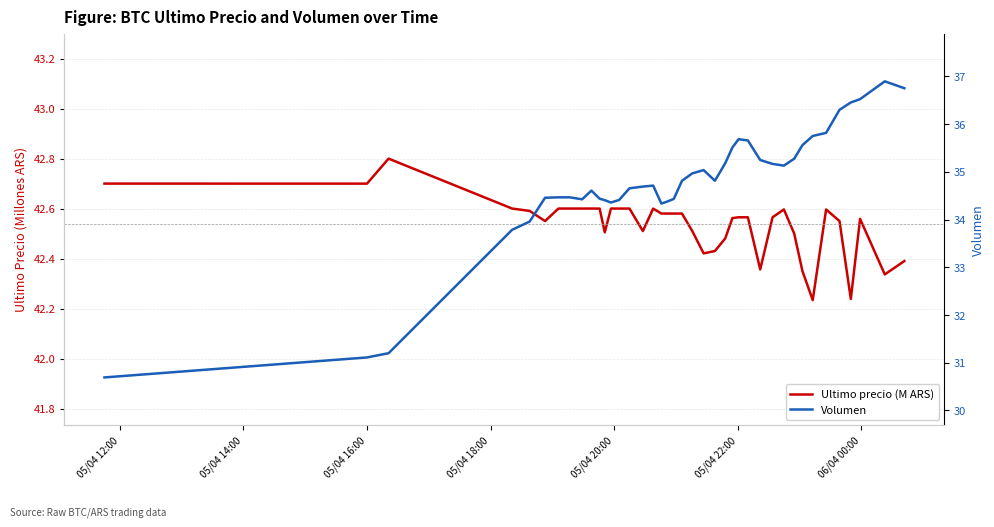

How many categories are shown in the chart?

40